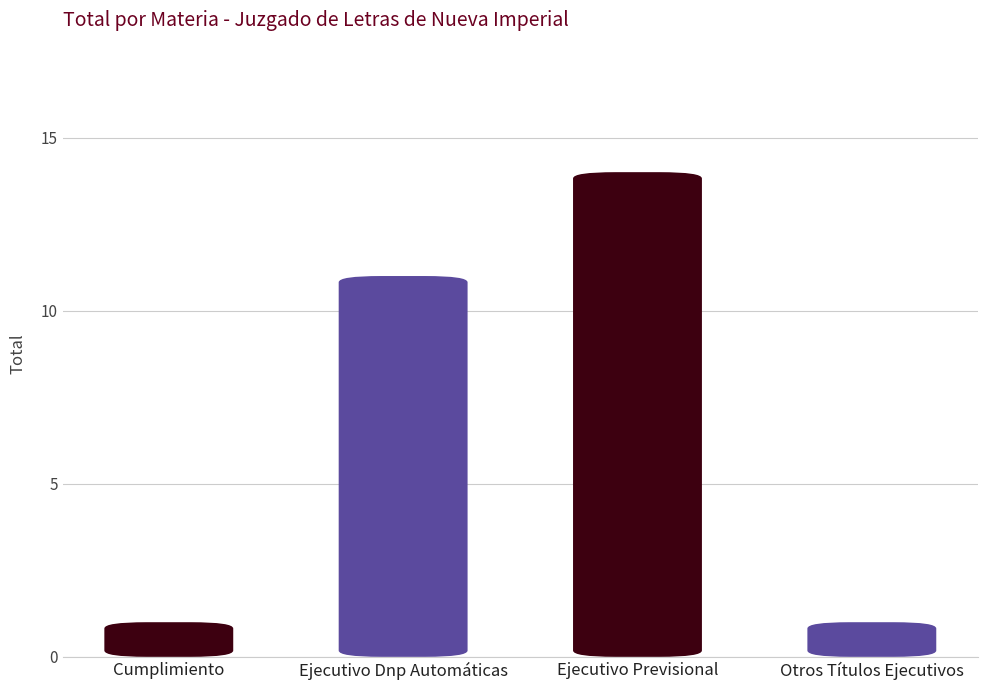

The chart shows a value of 6 at Ejecutivo Previsional. True or false?

False